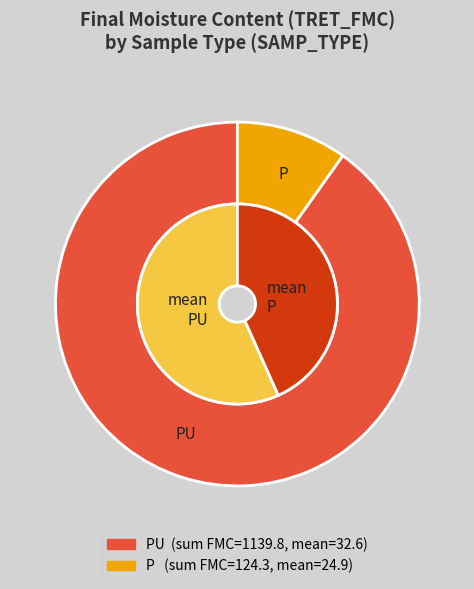

Which slice is the smallest?

P